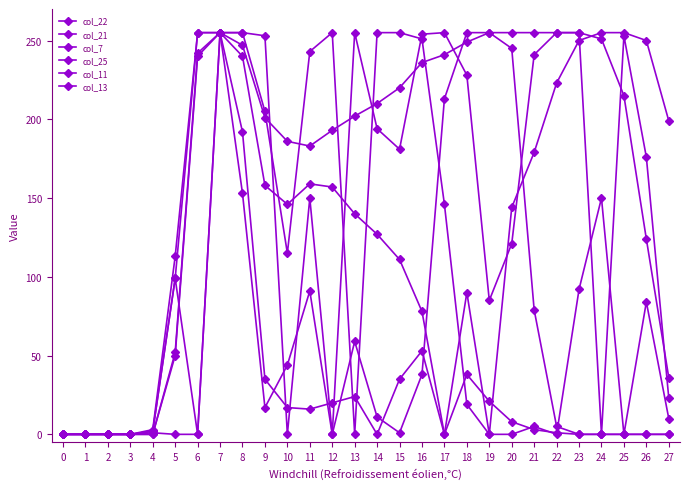

How many values in the col_13 series are below 84?

14